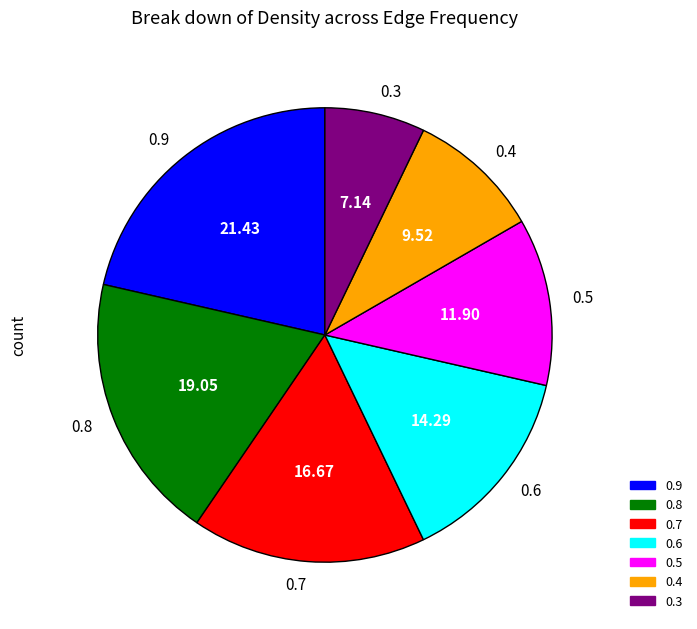

Does 0.6 account for over 50% of the chart?

No